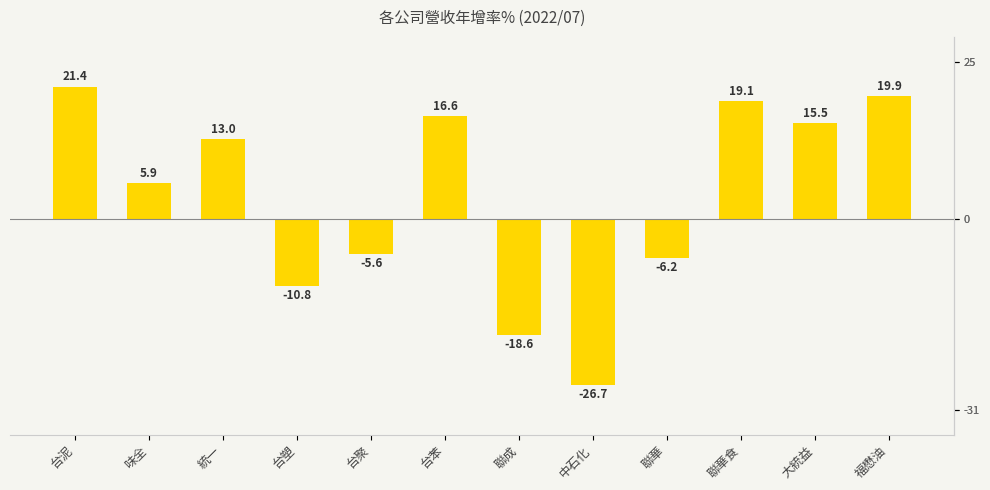

What is the difference between the second highest and second lowest values?

38.5